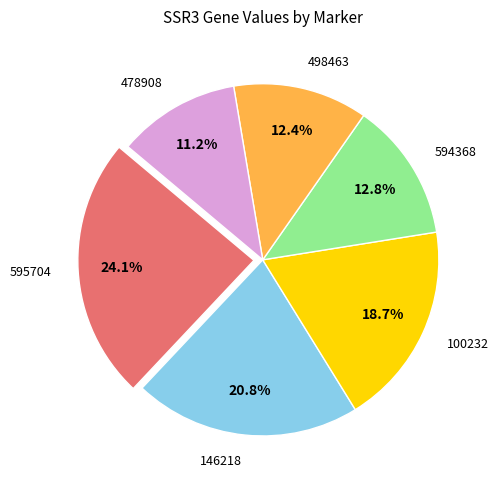

Is the sum of 498463 and 100232 greater than half?

No